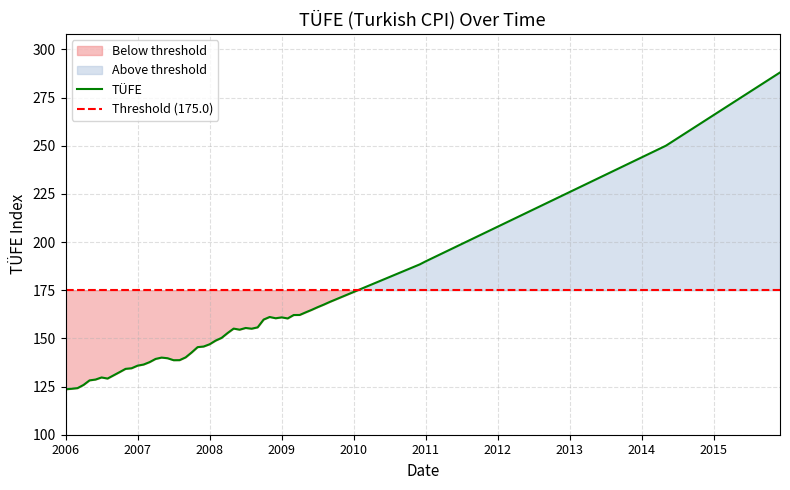

Is this an area chart (filled region under the line)?

No